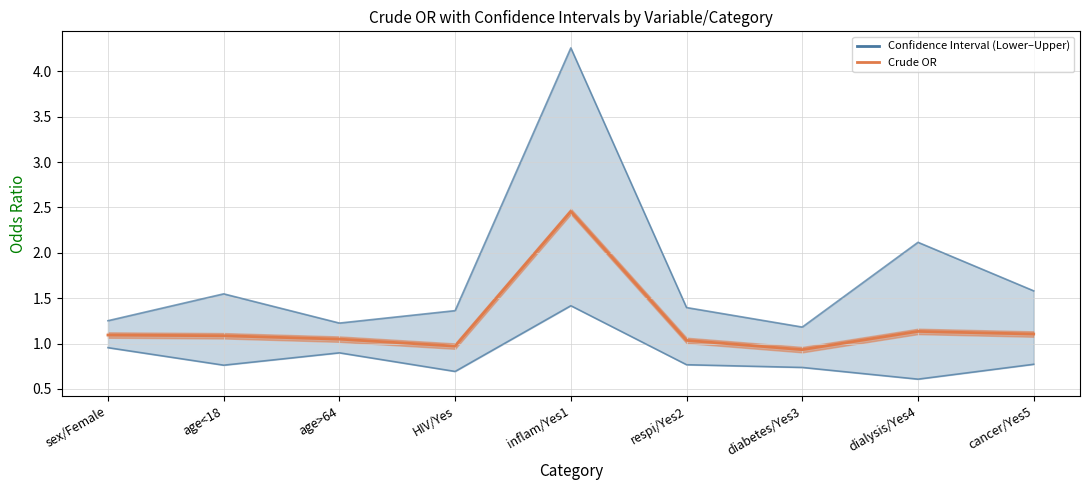

True or false: Lower int. line and Upper int. line cross at least once.

False